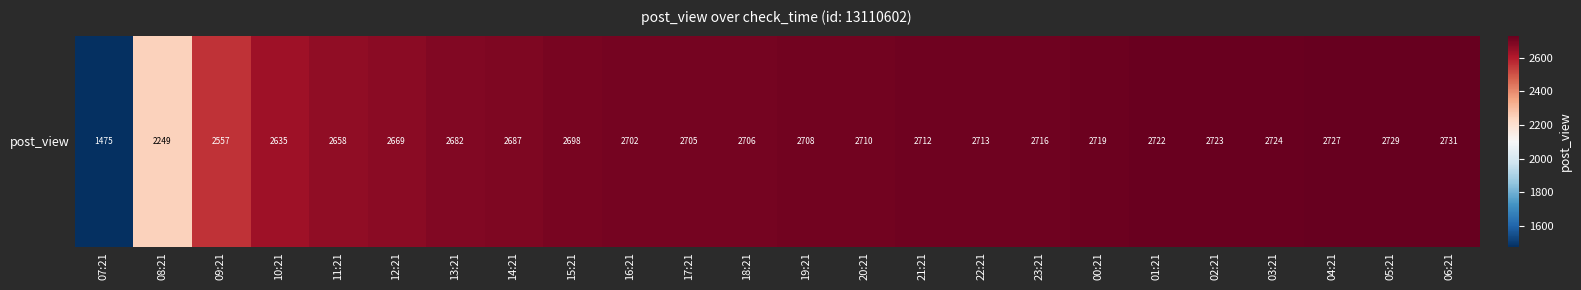

What is the ratio of the value at 12:21 to the value at 17:21?

1.0